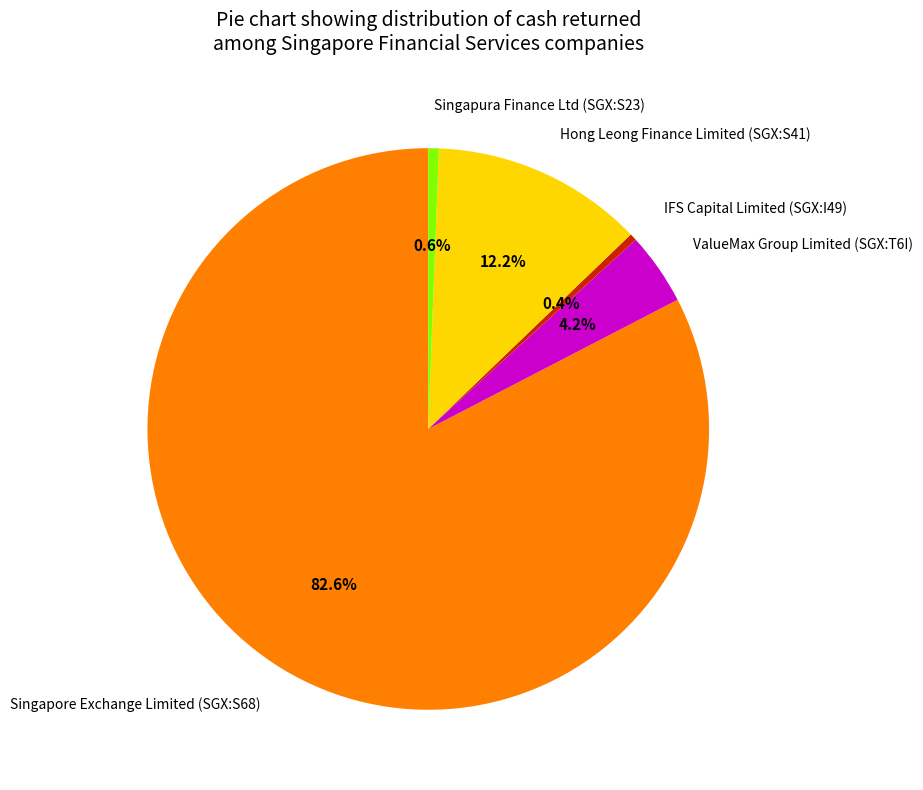

Is there any slice that represents more than half of the pie?

Yes